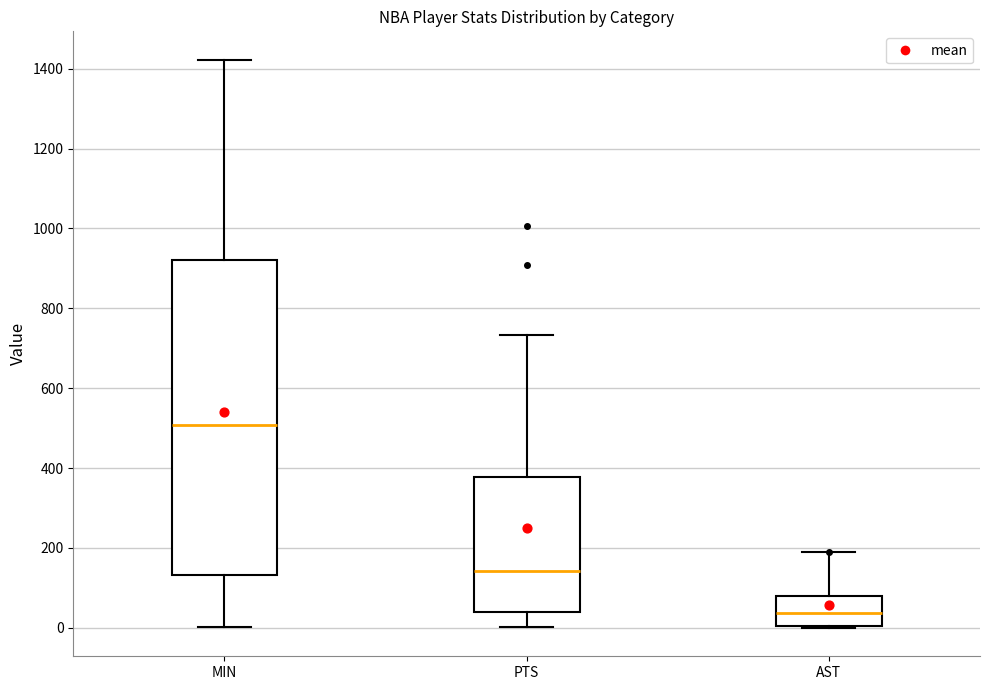

Comparing the boxes themselves (not the whiskers), which one is the tallest?

MIN